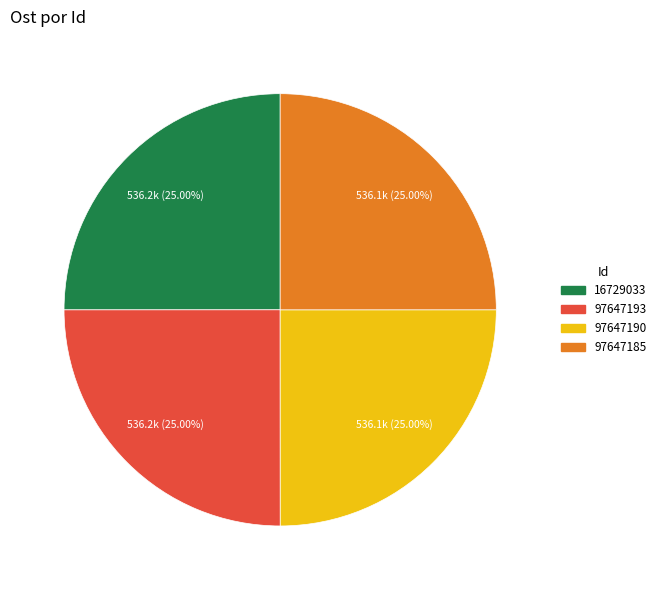

Is there a majority slice in this chart?

No